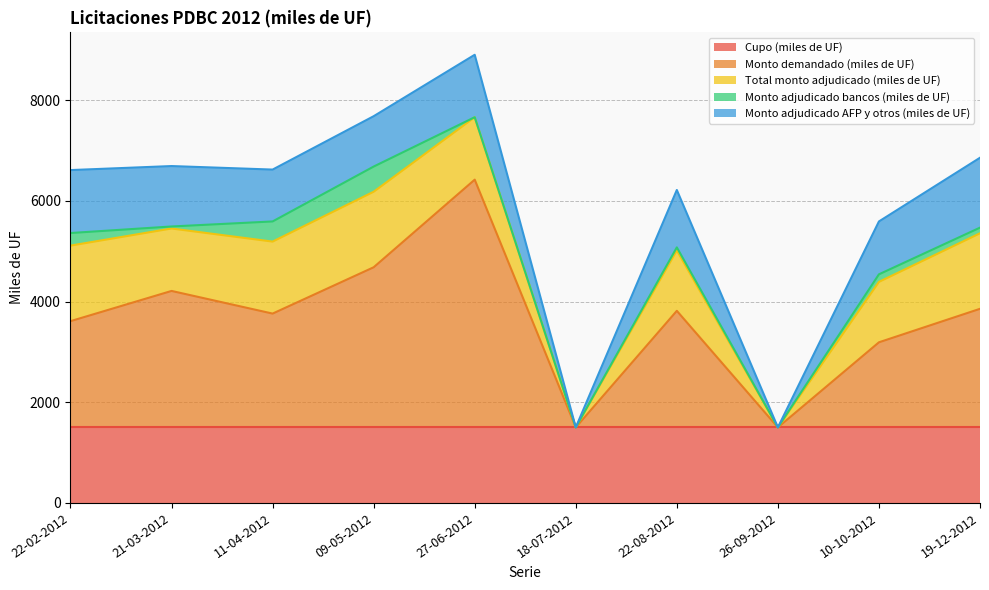

What is the average value of the Total monto adjudicado (miles de UF) series?

1081